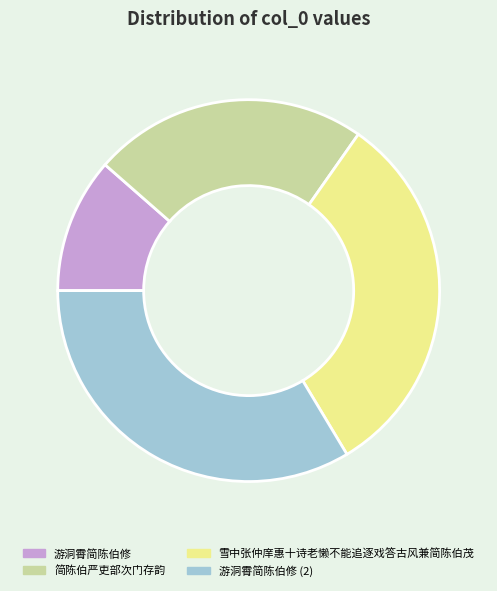

Does any single category account for the majority?

No